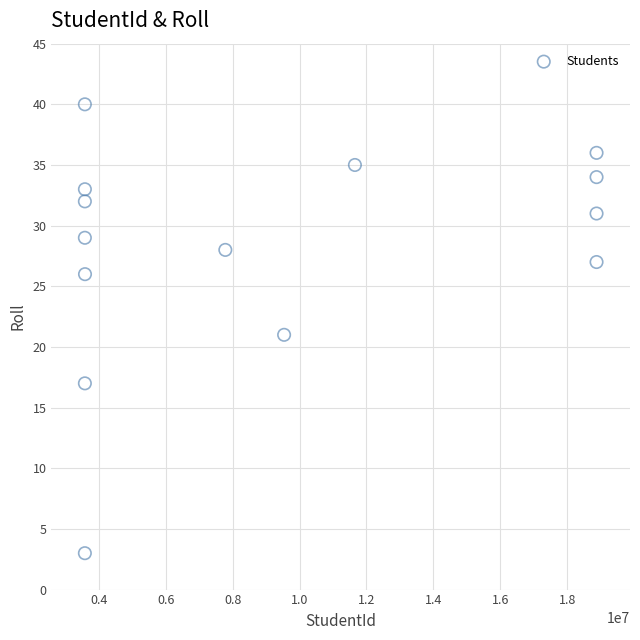

What is the range of X values (max minus min)?

15297505